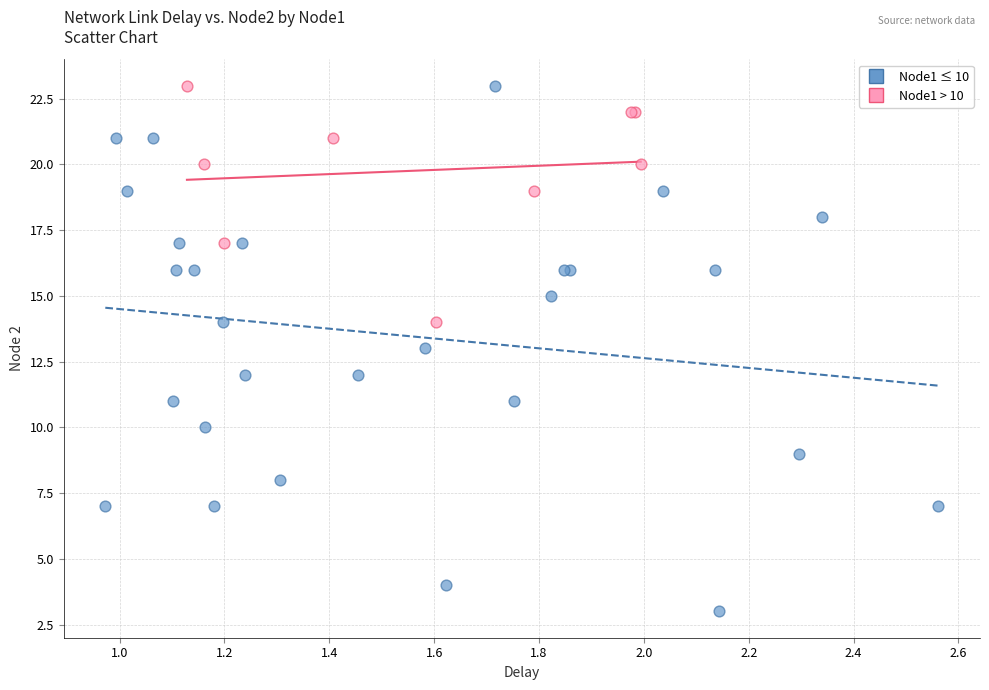

Which series contains the lowest Y value?

Node1 ≤ 10